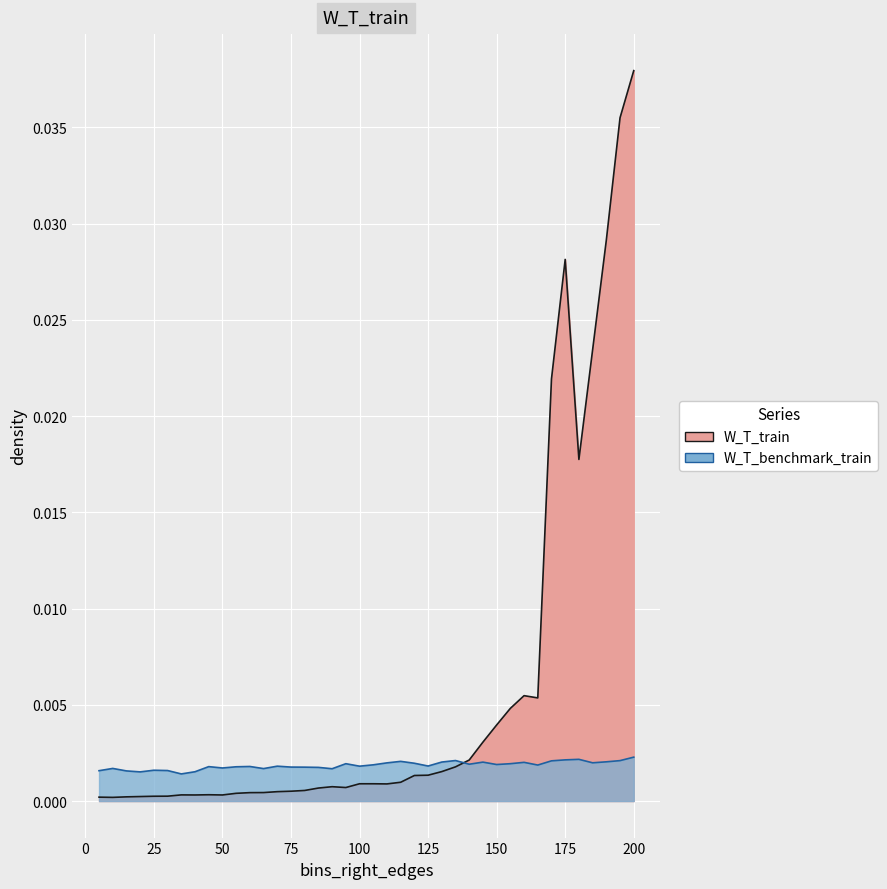

List the series in order of their overall mean, highest first.

W_T_train, W_T_benchmark_train